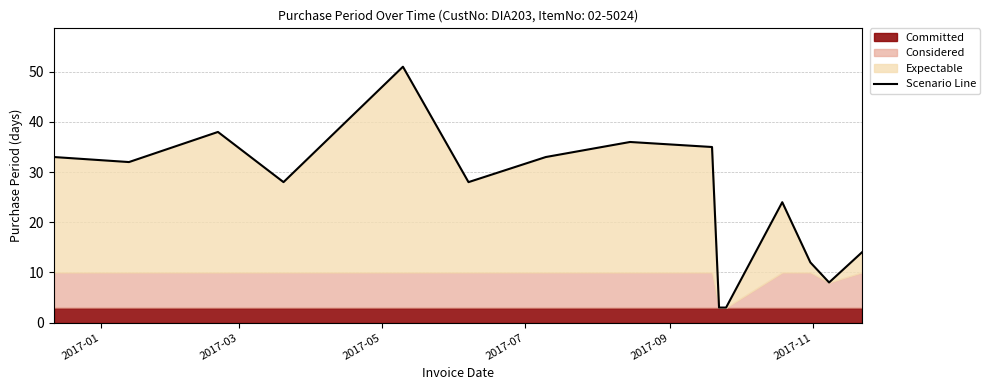

What is the label of the 2nd point from the left?

2017-03